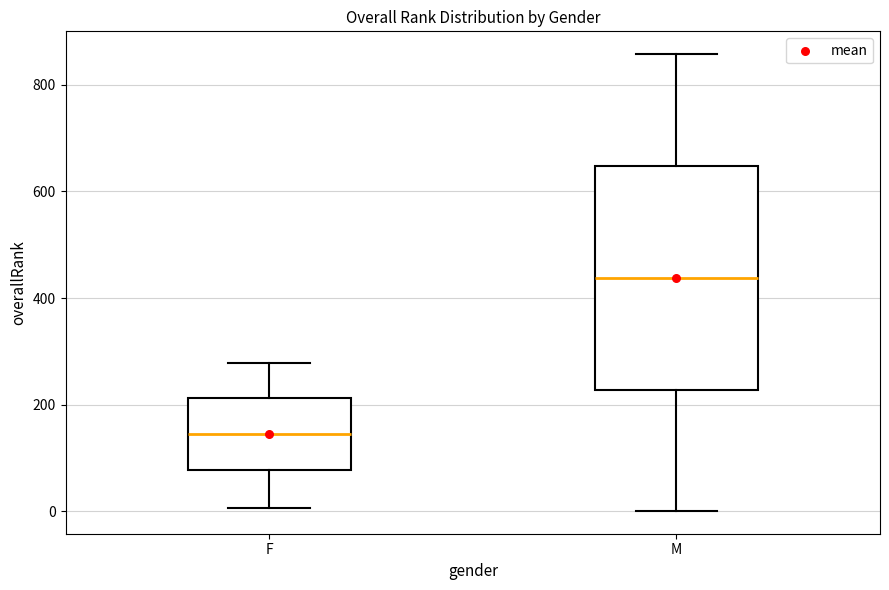

Which box is the tallest, from its lower edge to its upper edge?

M